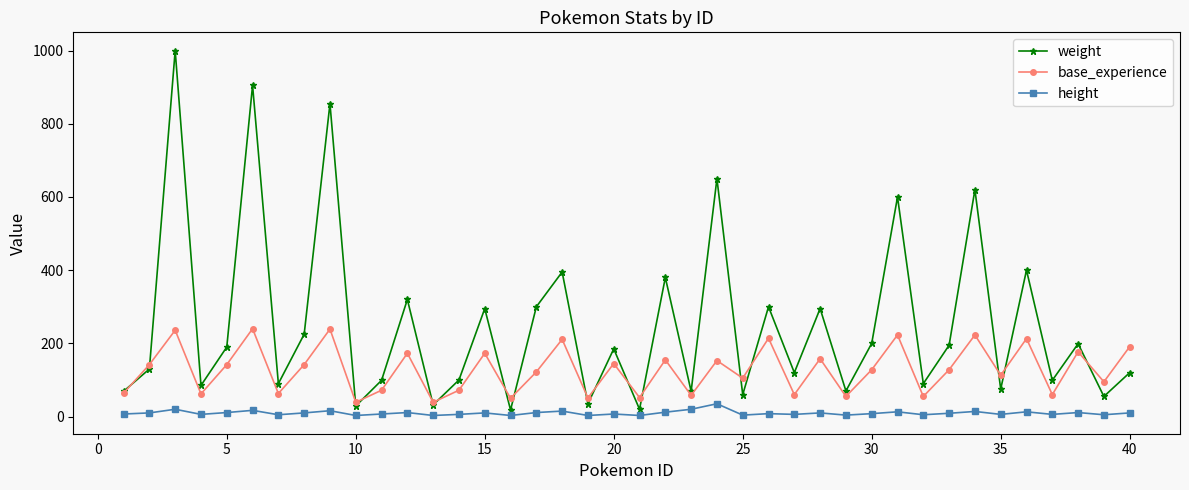

Which series has the largest total across all categories?

weight